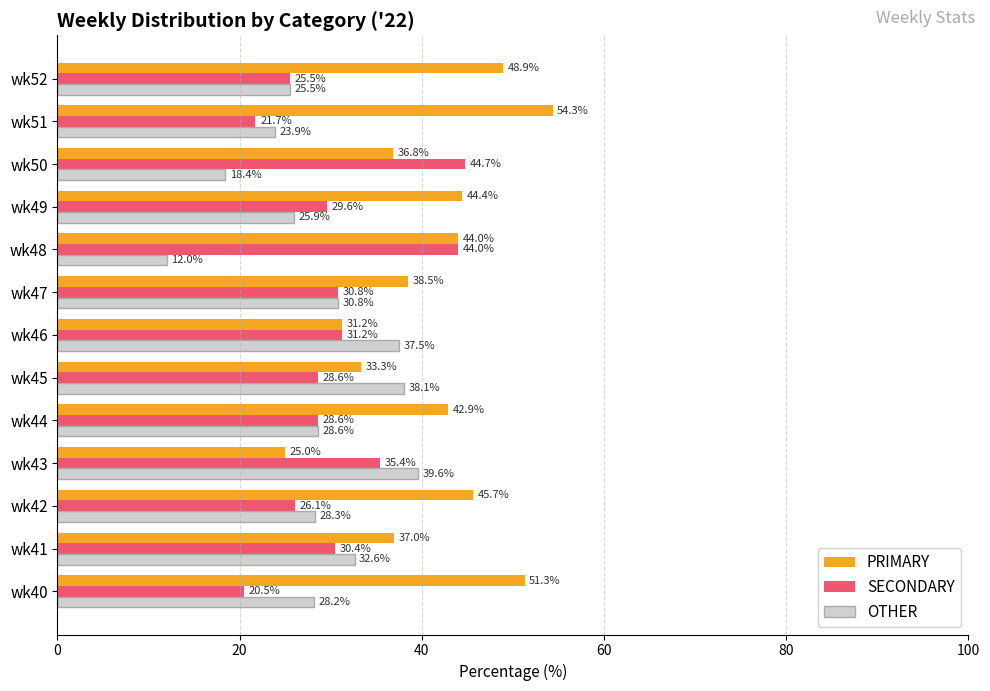

Rank the series by their maximum value, from highest to lowest.

PRIMARY, SECONDARY, OTHER